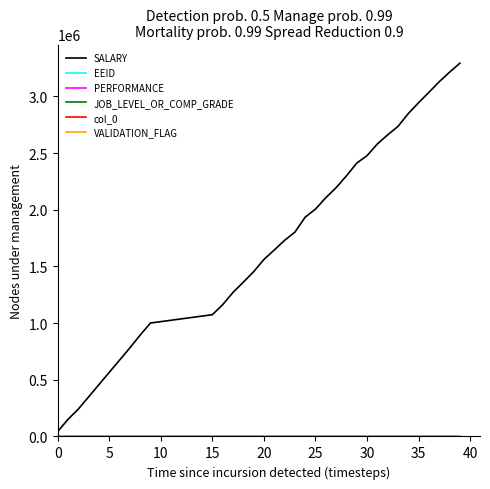

Which series has the widest spread of values?

SALARY